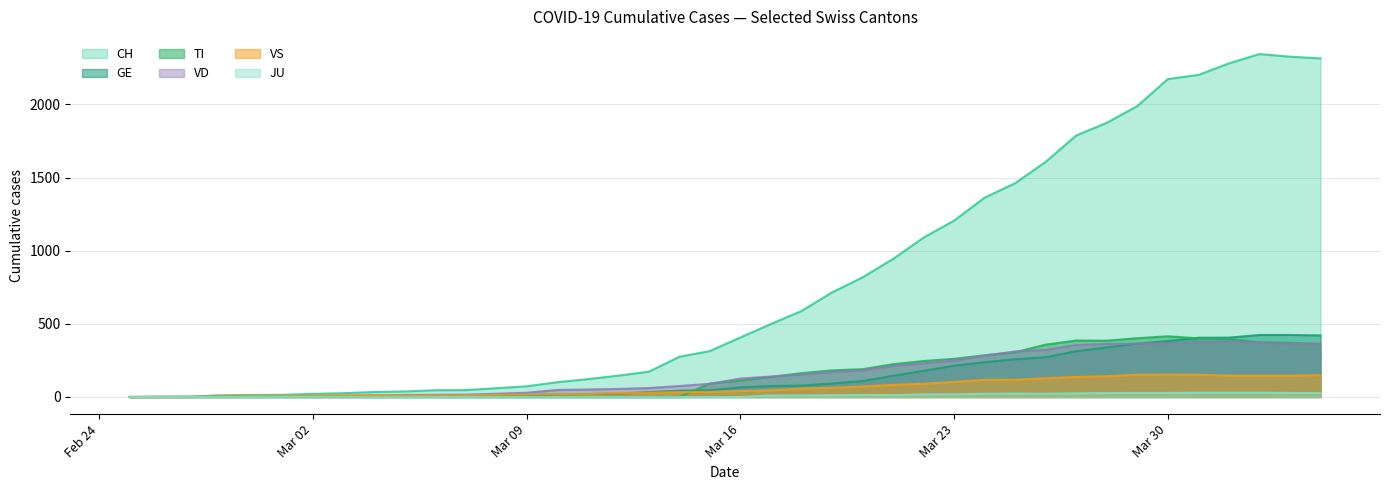

What is the highest value of the CH series?

2345